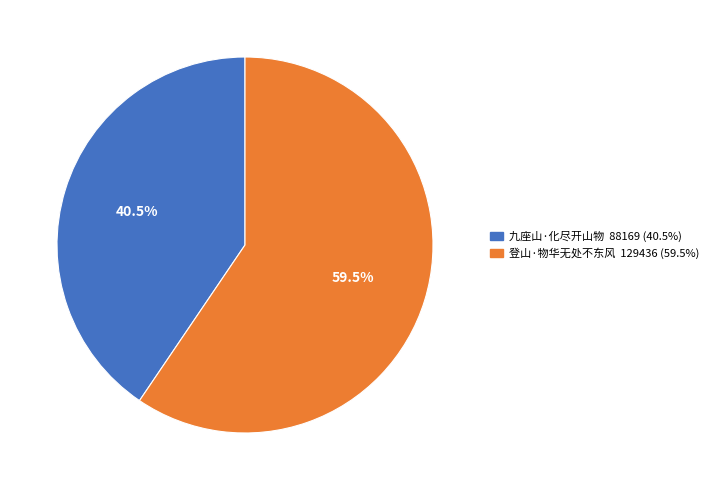

Which slice represents more than half of the pie?

登山·物华无处不东风